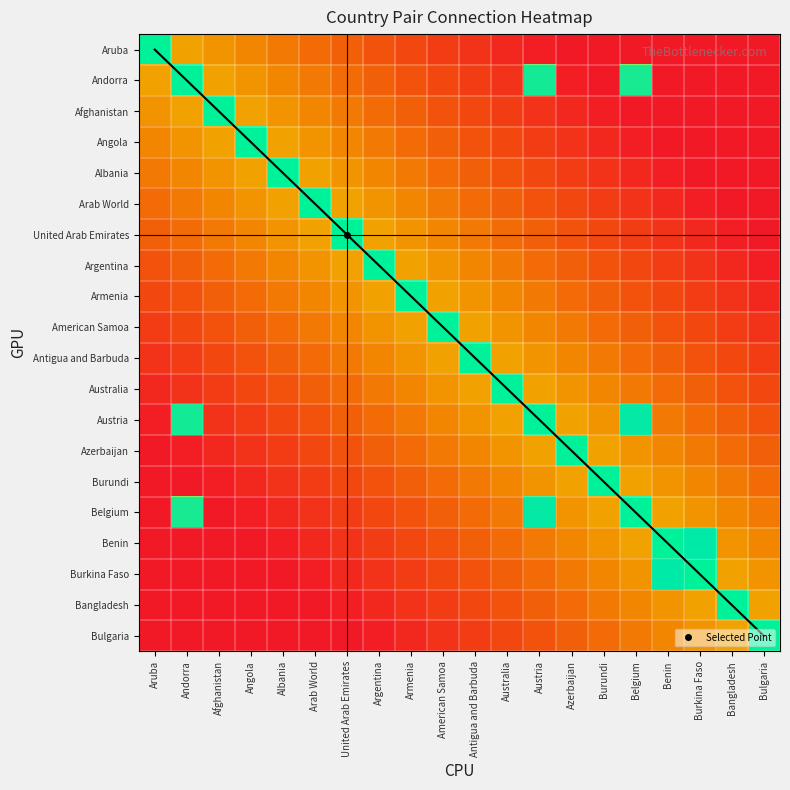

Which label corresponds to the smallest value in the chart?

Azerbaijan